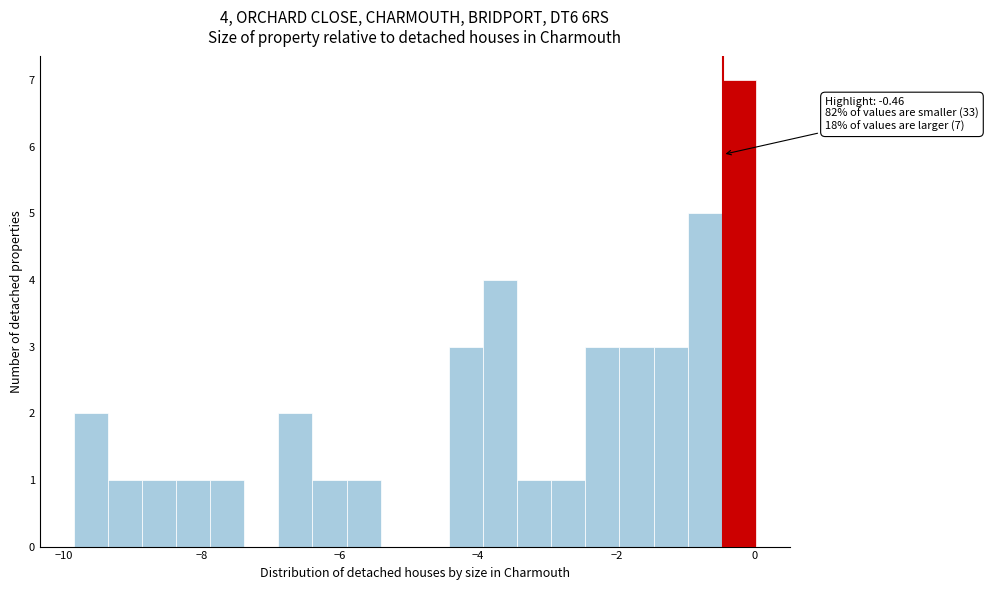

Around what value on the x-axis is the tallest bar? Give the approximate position of its centre, as read against the axis.

-0.2